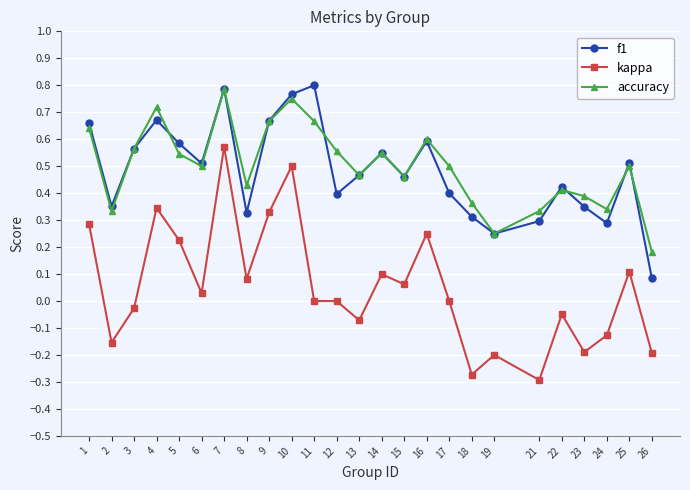

How many accuracy values are between 0 and 1?

25